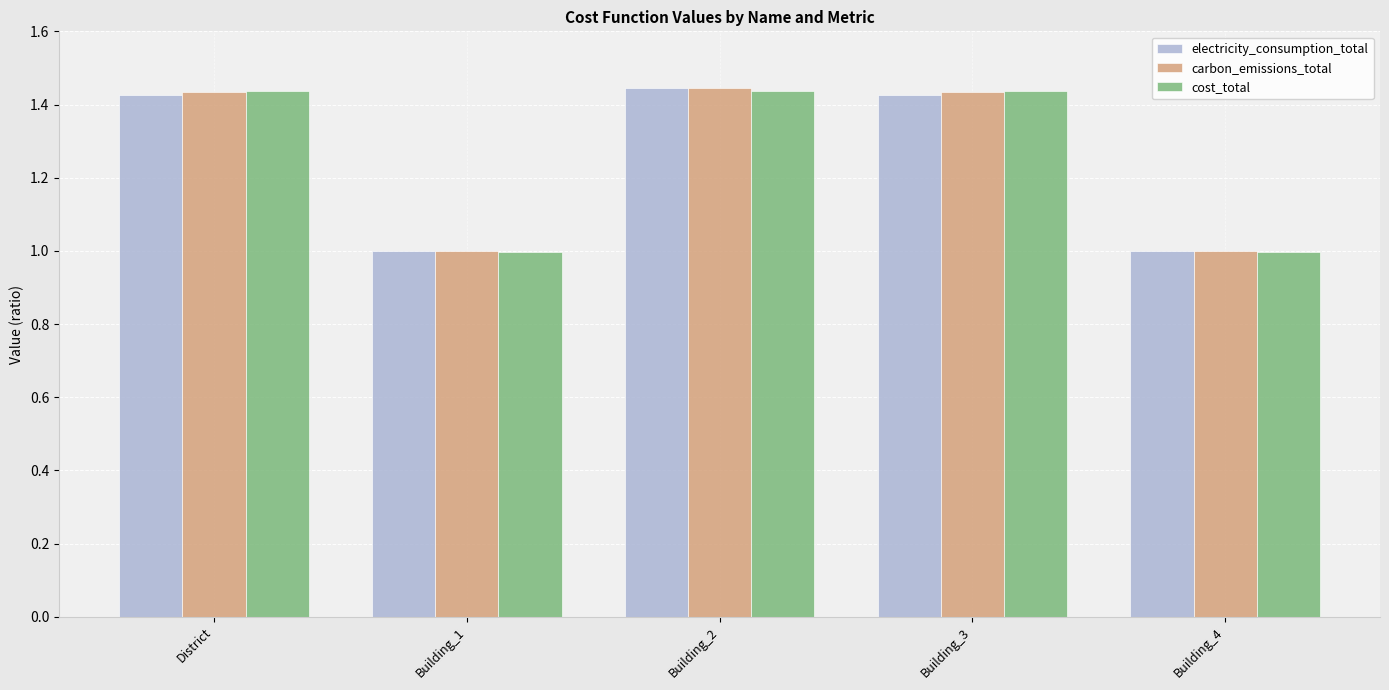

Is it true that cost_total equals 2.0 at Building_2?

False